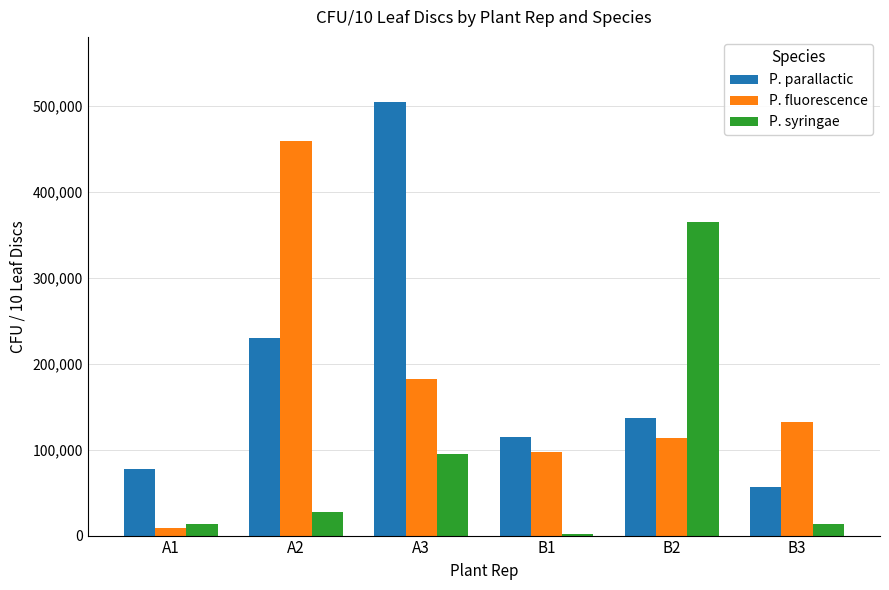

At which label is P. parallactic closest to 281000?

A2